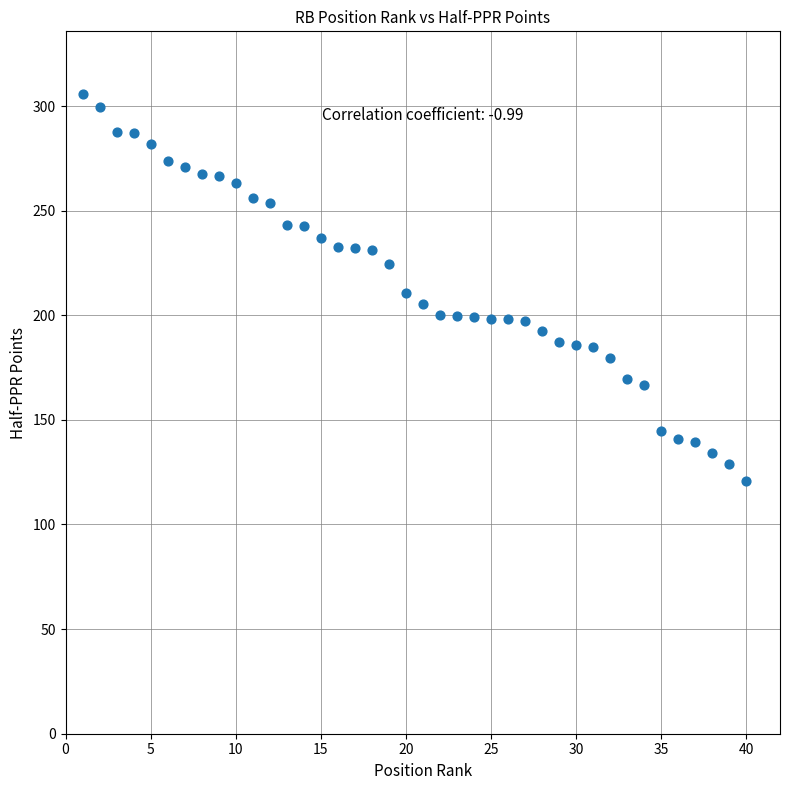

What is the range of X values (max minus min)?

39.0